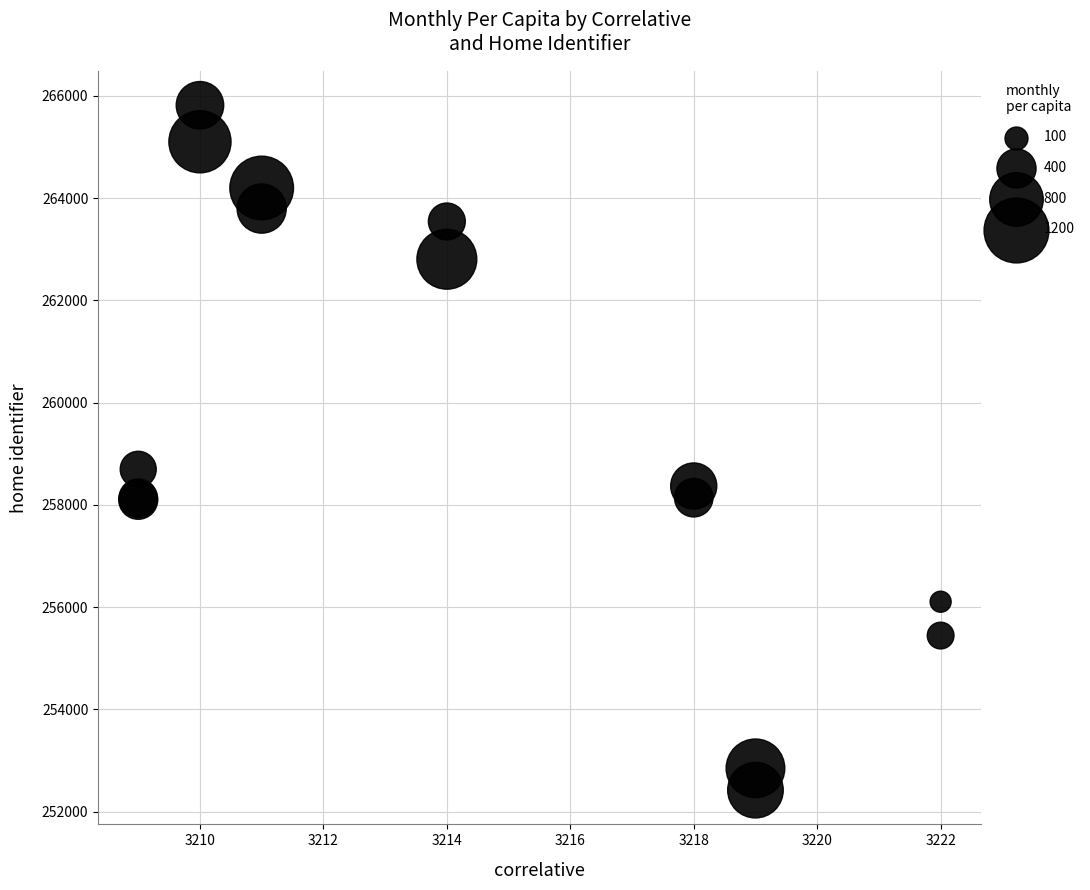

What Y value in the scatter plot is closest to 259118?

258696